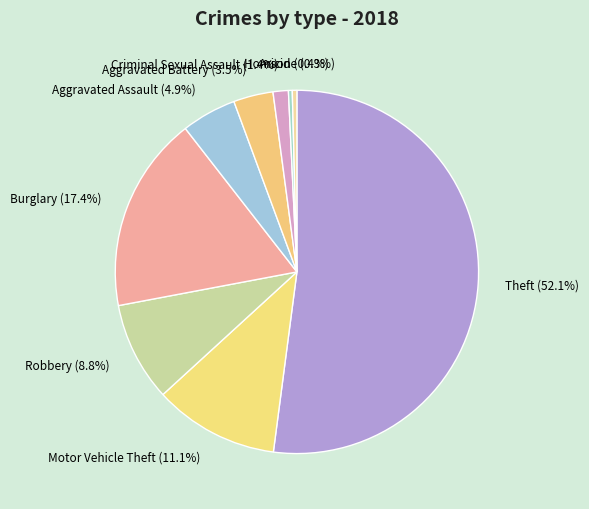

Approximately how many times larger is the value at Motor Vehicle Theft compared to Arson?

27.3